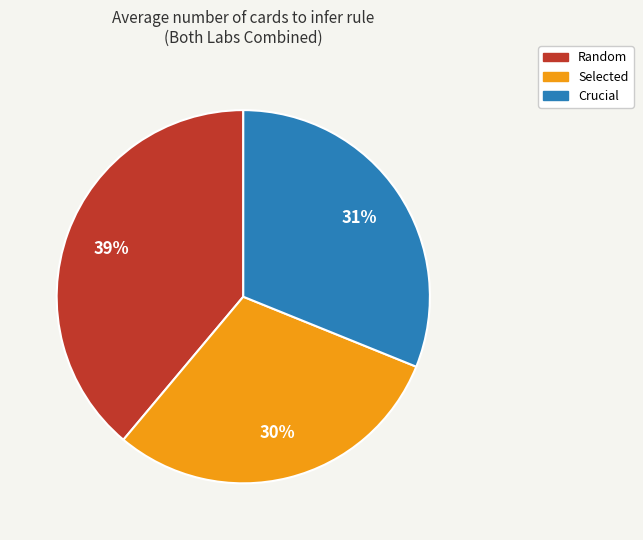

Which slice is the smallest?

Selected